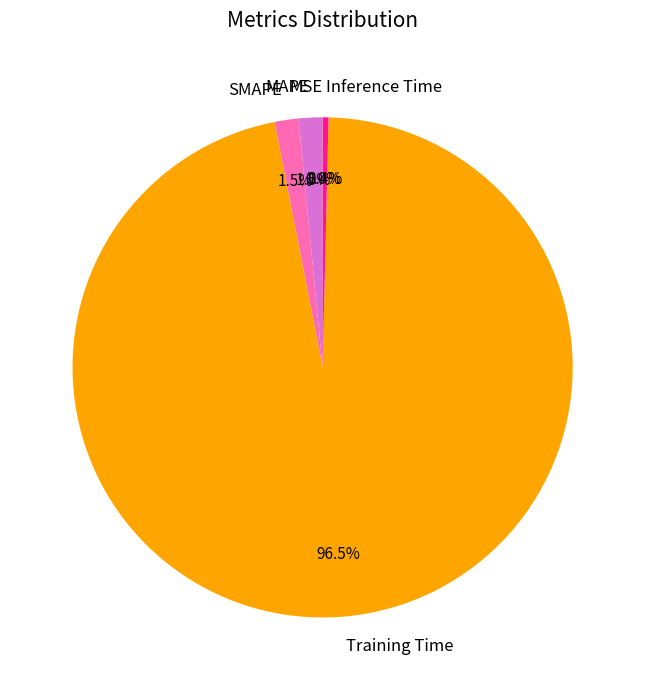

Does MAPE account for over 50% of the chart?

No